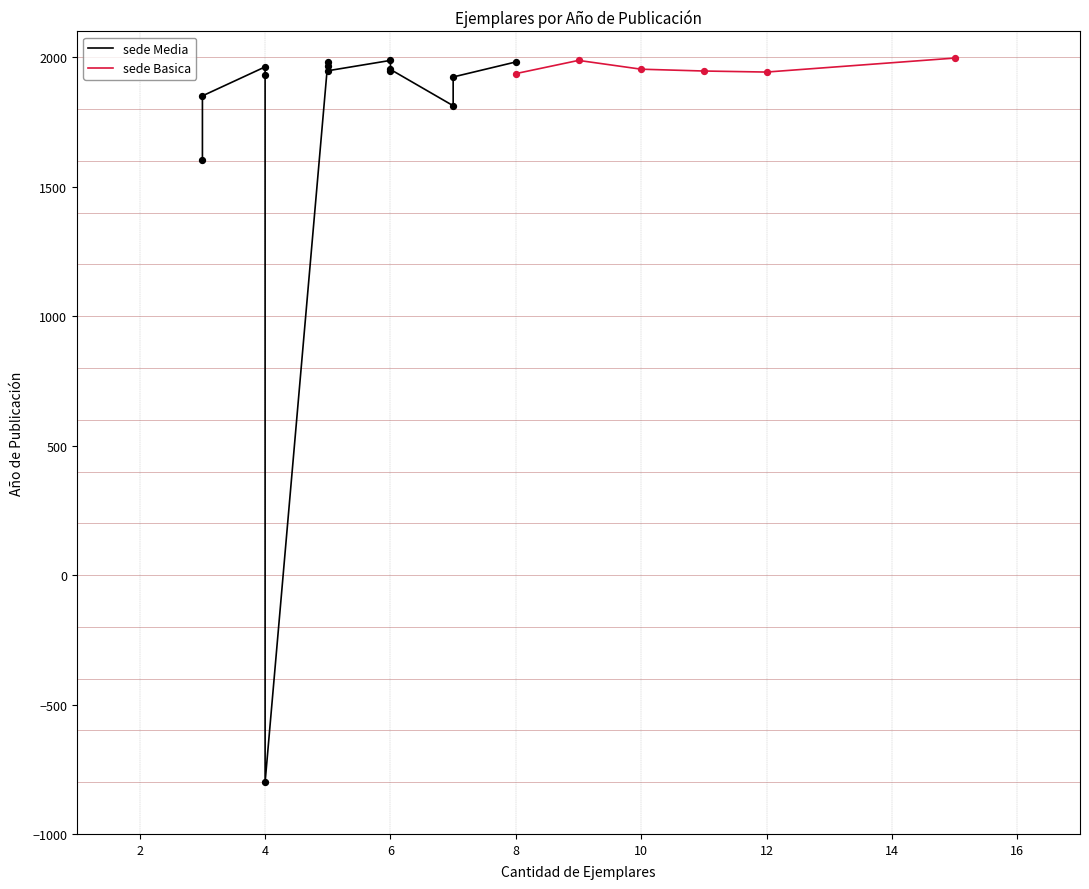

The value of sede Basica at 12 is 1943. True or false?

True